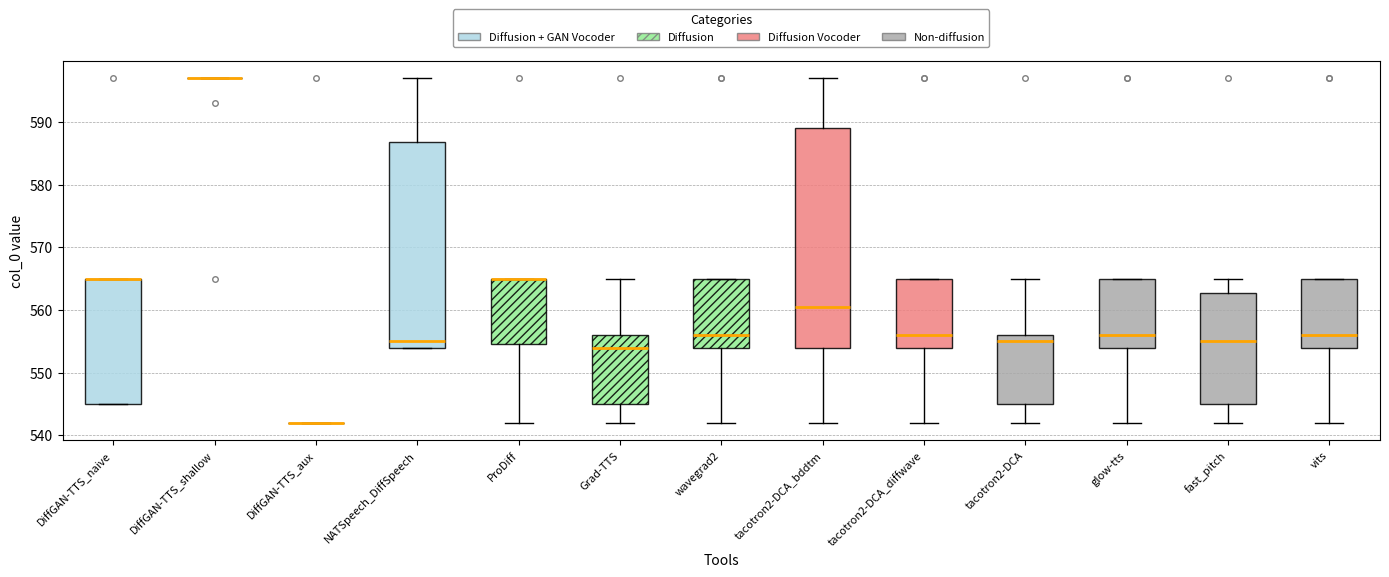

Reading left to right, read every box against the y-axis: the position of its median line, the range the box covers, and the ends of its whiskers. The values are not printed on the chart, so give them approximately, as read against the axis.

DiffGAN-TTS_naive: median 565 (drawn on the box's upper edge), box 545 to 565, whiskers 545 to 565
DiffGAN-TTS_shallow: box collapsed to a line at 597, whiskers 597 to 597
DiffGAN-TTS_aux: box collapsed to a line at 542, whiskers 542 to 542
NATSpeech_DiffSpeech: median 555, box 554 to 587, whiskers 554 to 597
ProDiff: median 565 (drawn on the box's upper edge), box 555 to 565, whiskers 542 to 565
Grad-TTS: median 554, box 545 to 556, whiskers 542 to 565
wavegrad2: median 556, box 554 to 565, whiskers 542 to 565
tacotron2-DCA_bddtm: median 561, box 554 to 589, whiskers 542 to 597
tacotron2-DCA_diffwave: median 556, box 554 to 565, whiskers 542 to 565
tacotron2-DCA: median 555, box 545 to 556, whiskers 542 to 565
glow-tts: median 556, box 554 to 565, whiskers 542 to 565
fast_pitch: median 555, box 545 to 563, whiskers 542 to 565
vits: median 556, box 554 to 565, whiskers 542 to 565